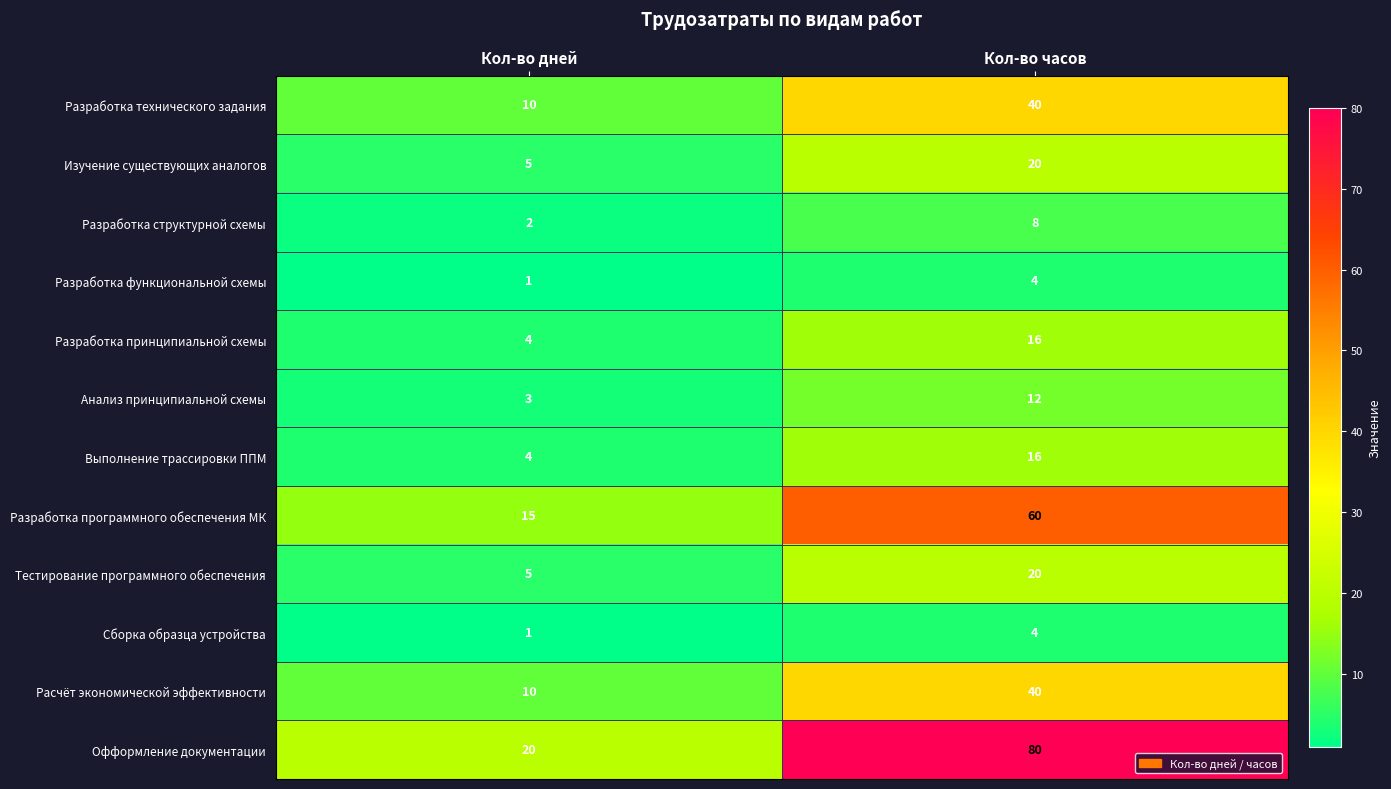

Which series has the largest total across all categories?

Офформление документации